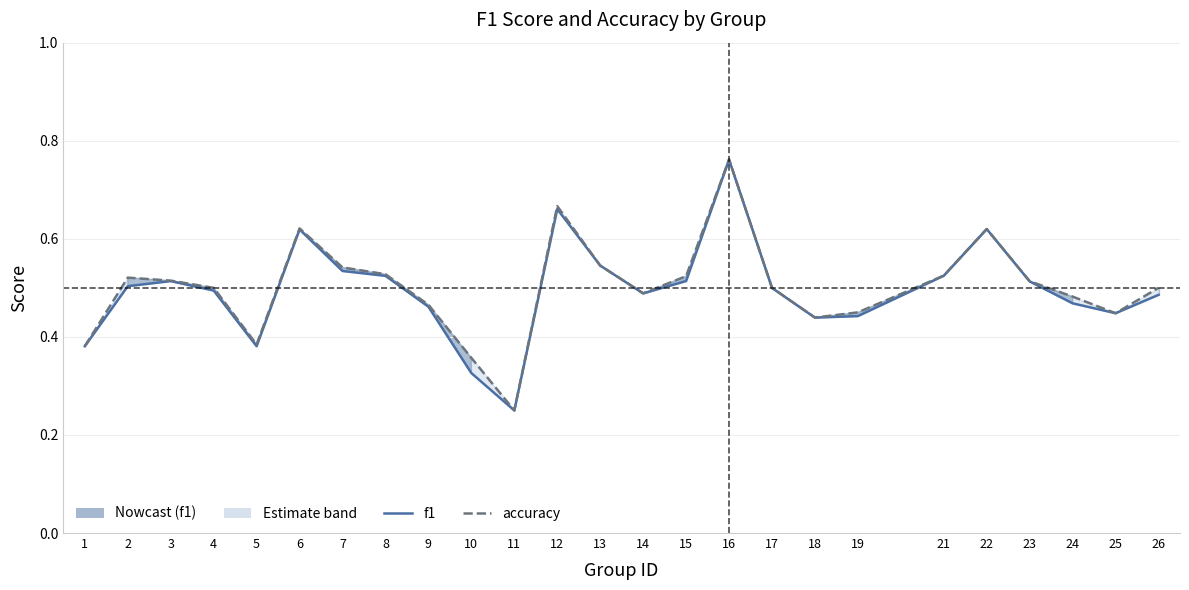

True or false: f1 and accuracy cross at least once.

False